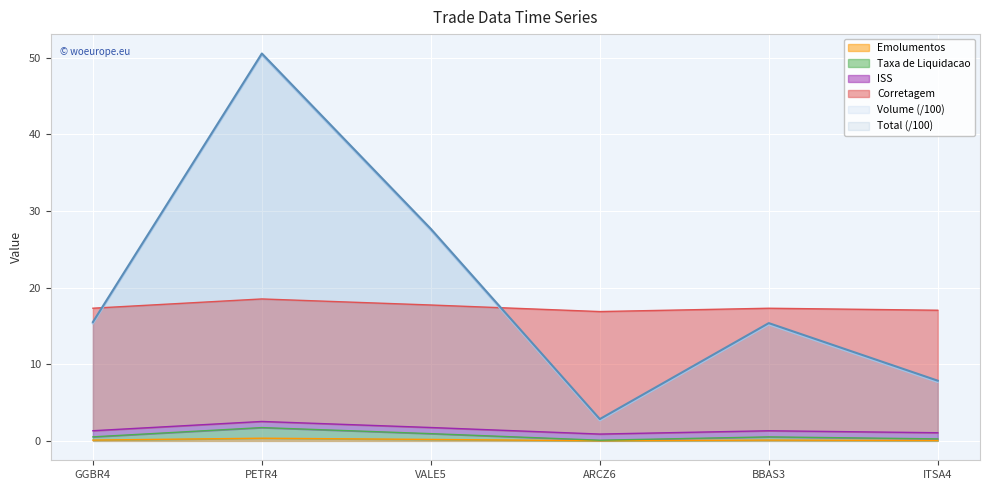

The value of Total (/100) at ITSA4 is 1.6. True or false?

False